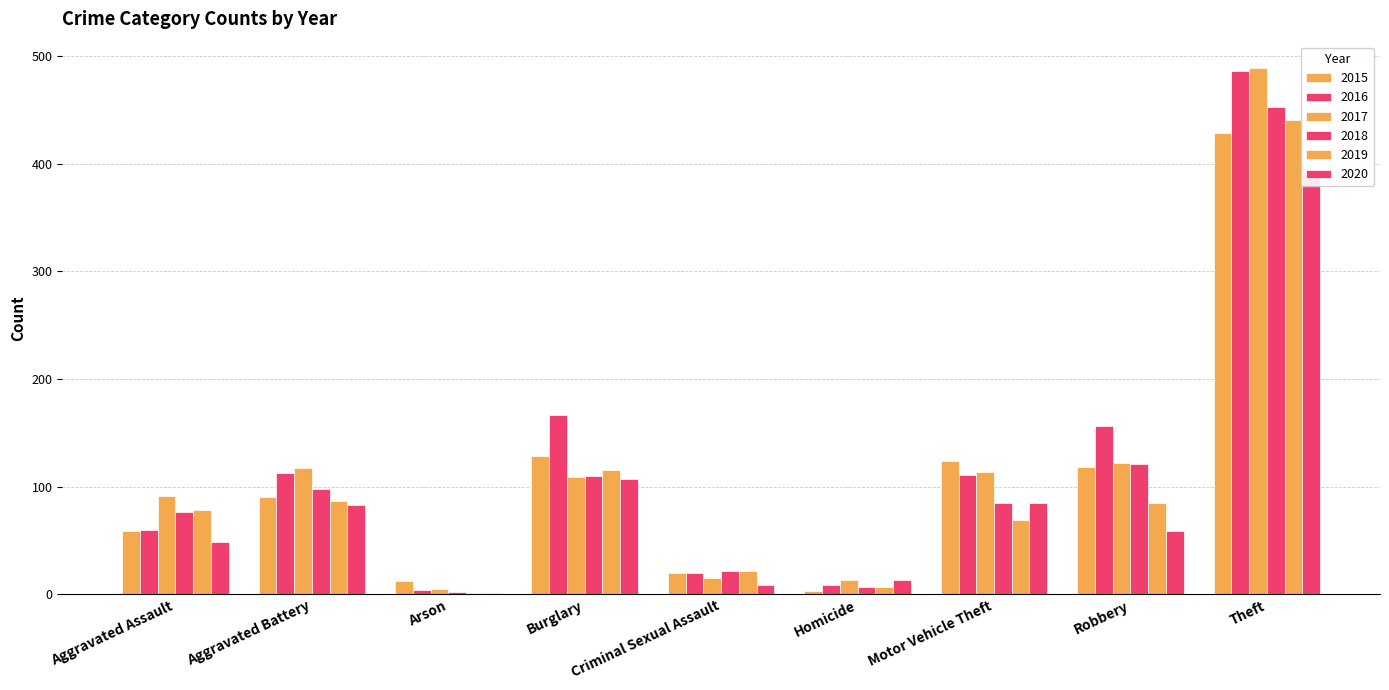

Does the chart contain stacked bars?

No